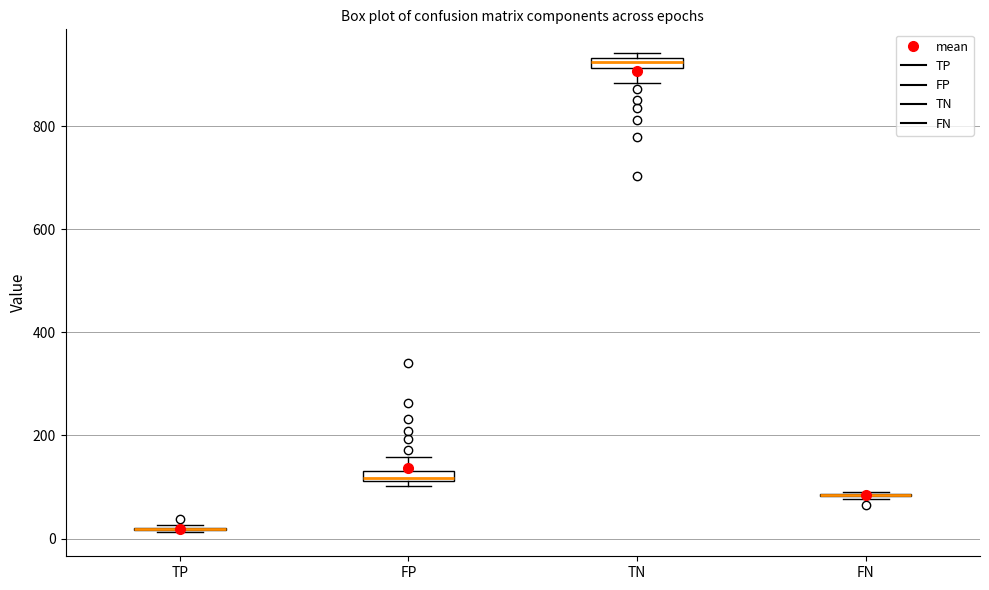

Where does the upper whisker of the box for FP end on the y-axis? The values are not printed on the chart, so give them approximately, as read against the axis.

160